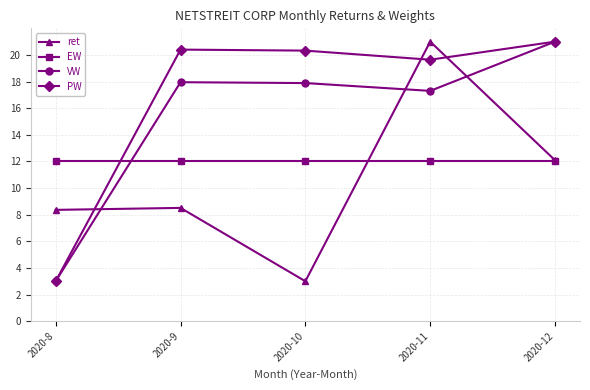

What is the difference between the highest and lowest values at 2020-8?

9.0